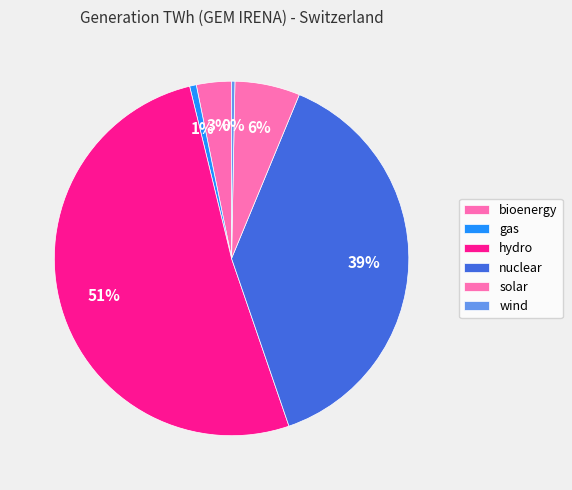

Rank the categories by value from lowest to highest.

wind, gas, bioenergy, solar, nuclear, hydro